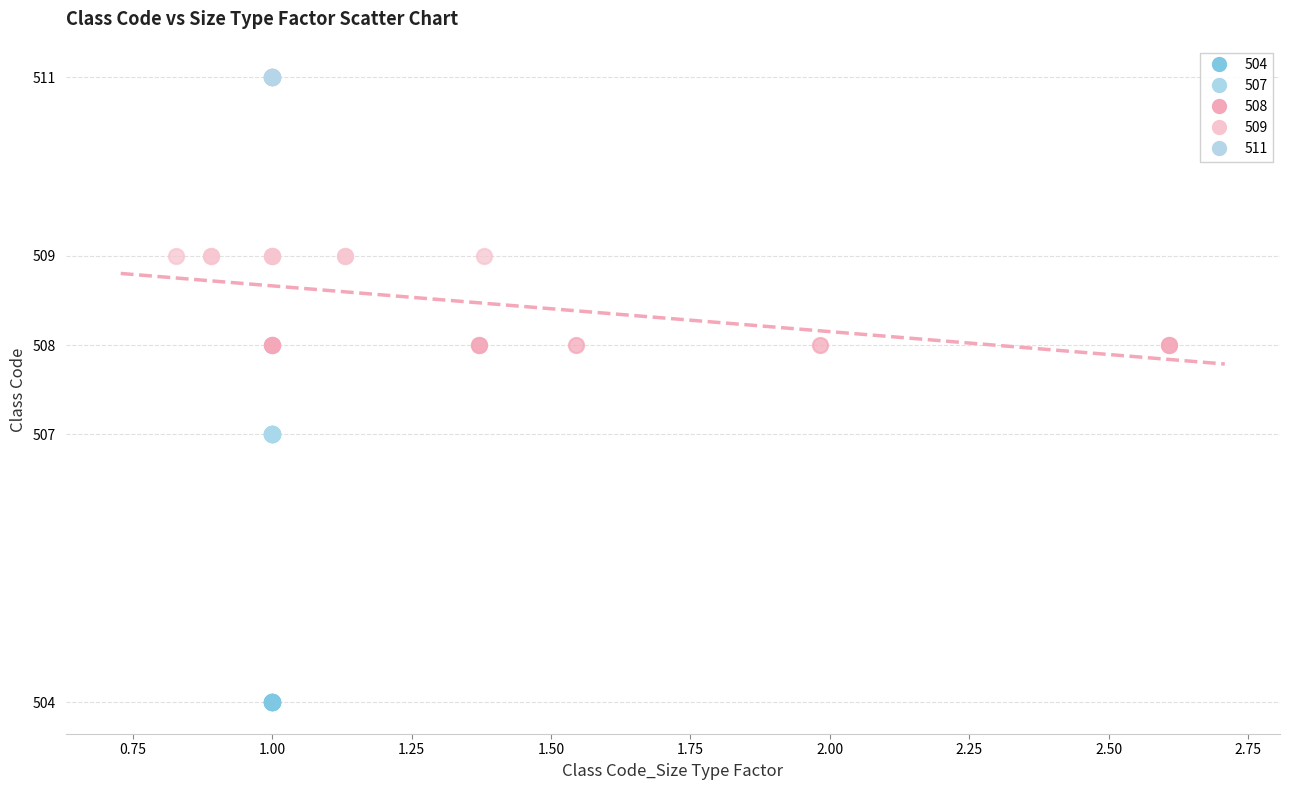

Which series contains the highest Y value?

511